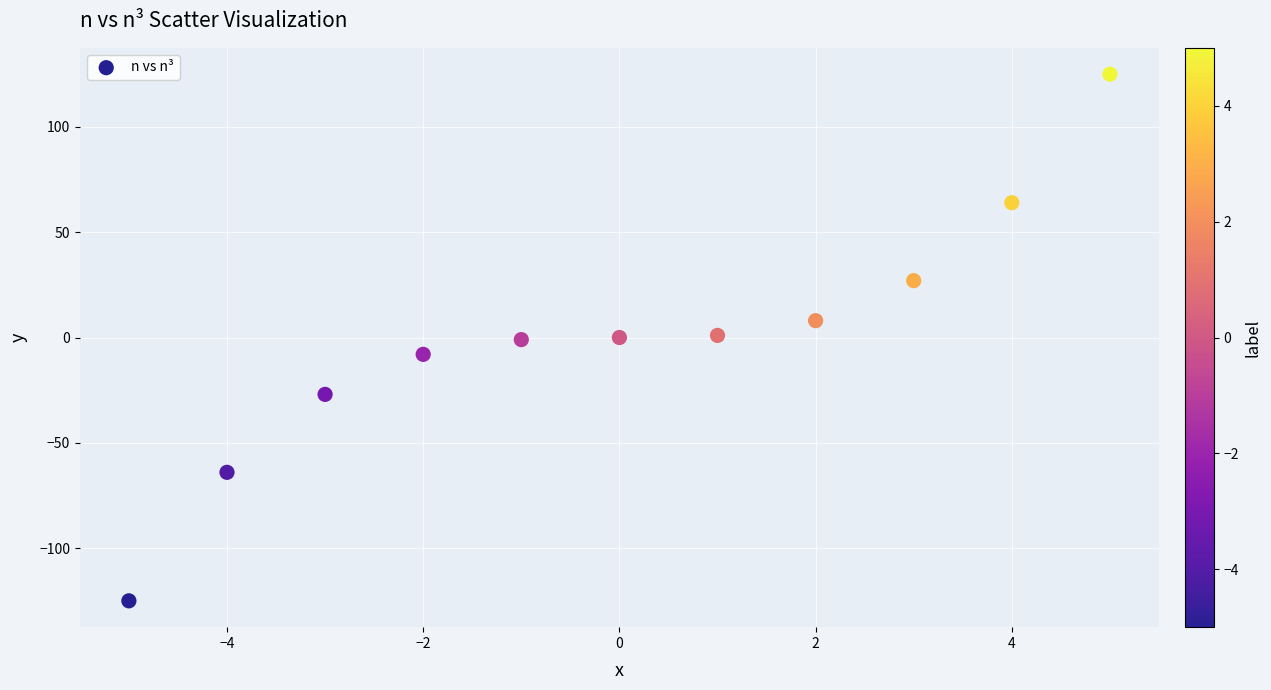

What is the range of X values (max minus min)?

10